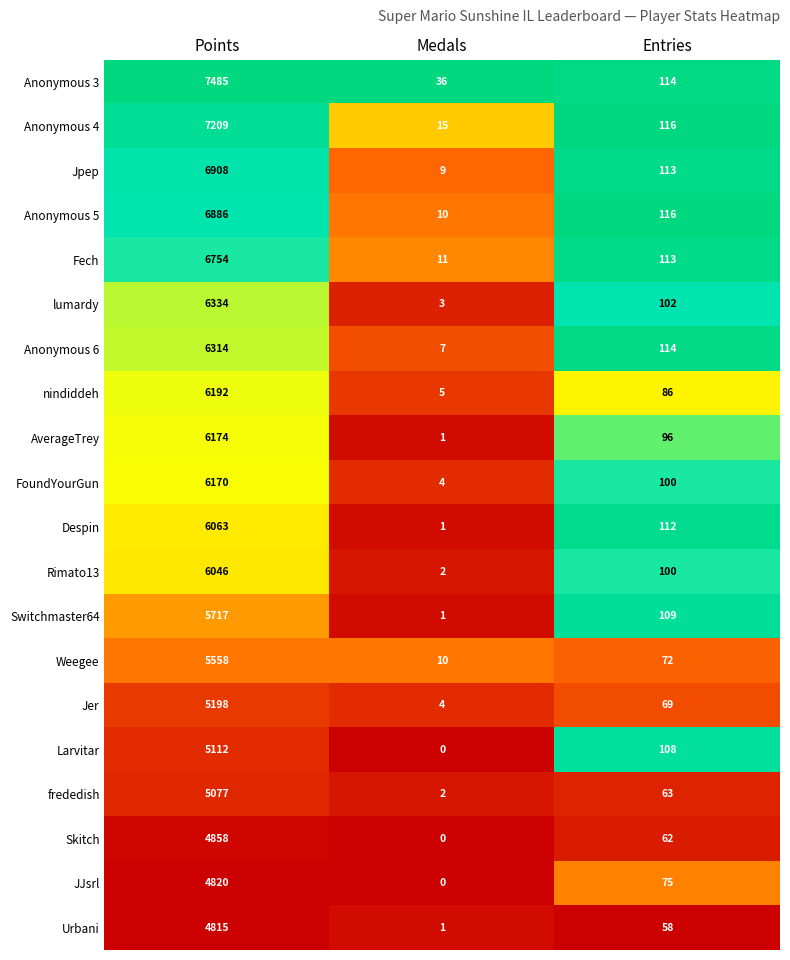

What is the average value of the Weegee series?

1880